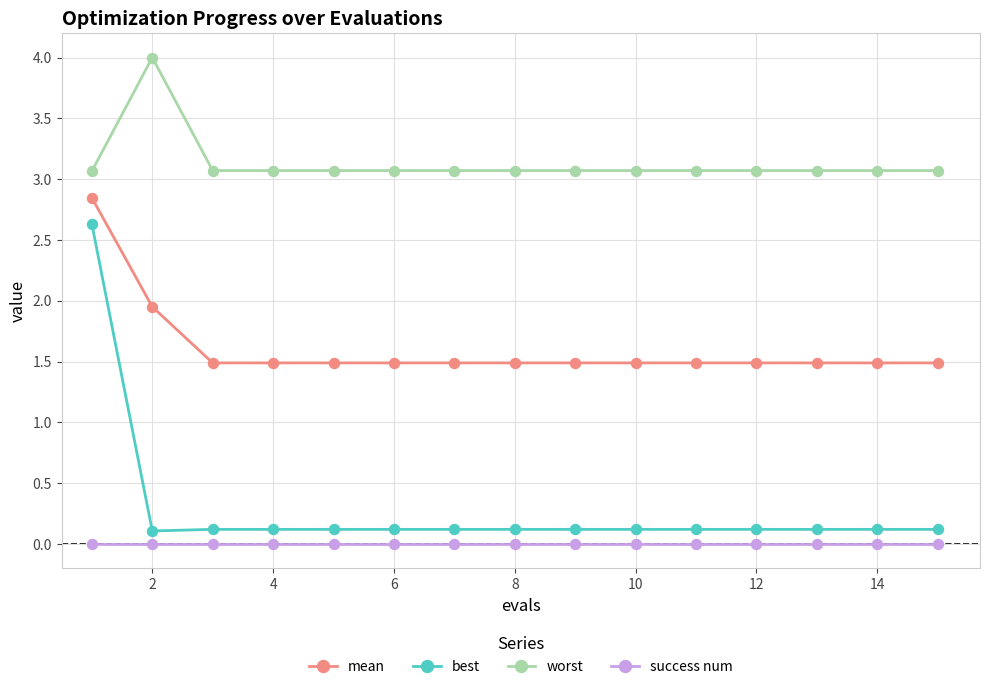

True or false: worst and best cross at least once.

False